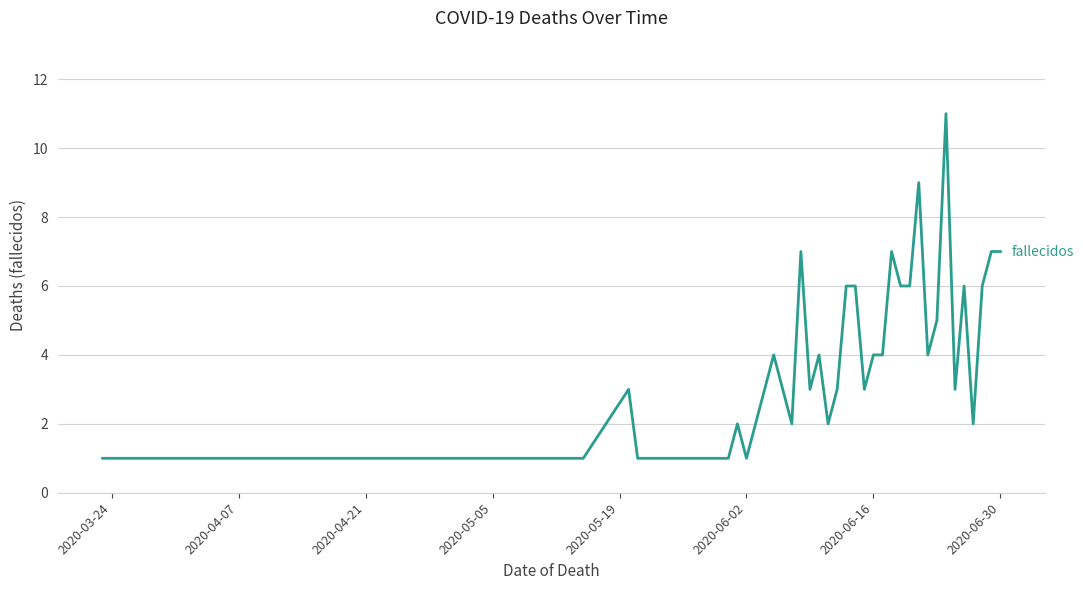

What is the difference between the maximum and minimum values?

10